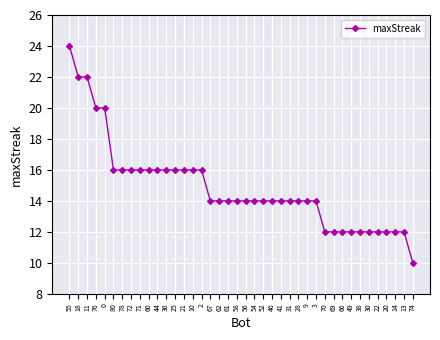

How many values are between 12 and 16?

34